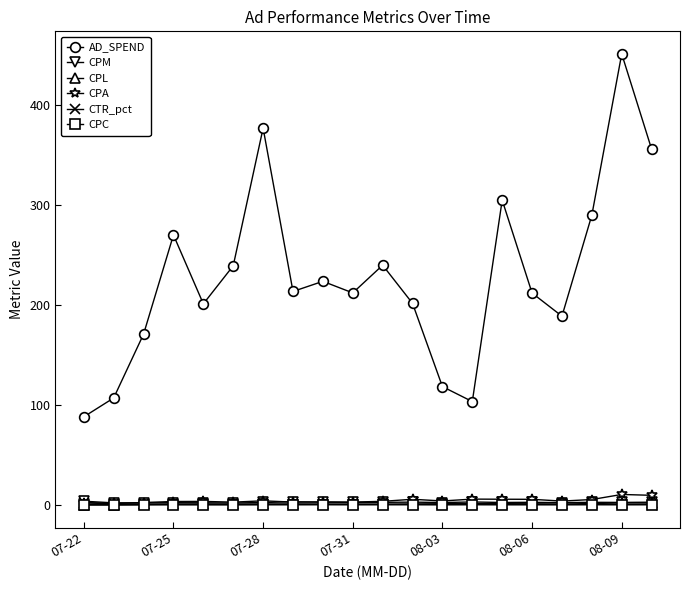

Which series has the largest range (max minus min)?

AD_SPEND